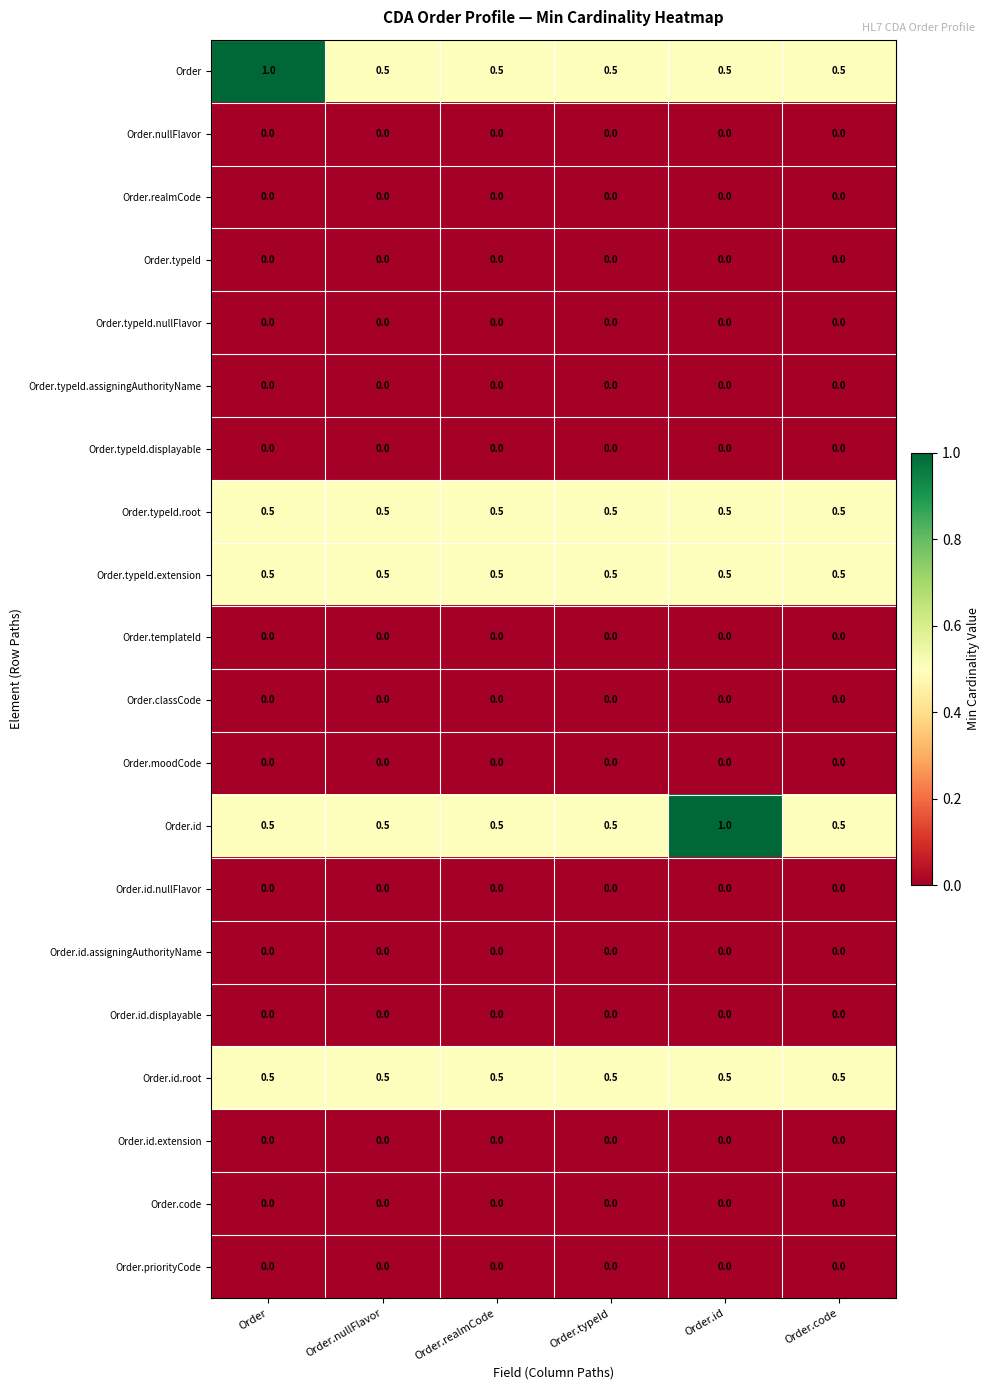

What is the difference between the highest and lowest values at Order.id?

1.0